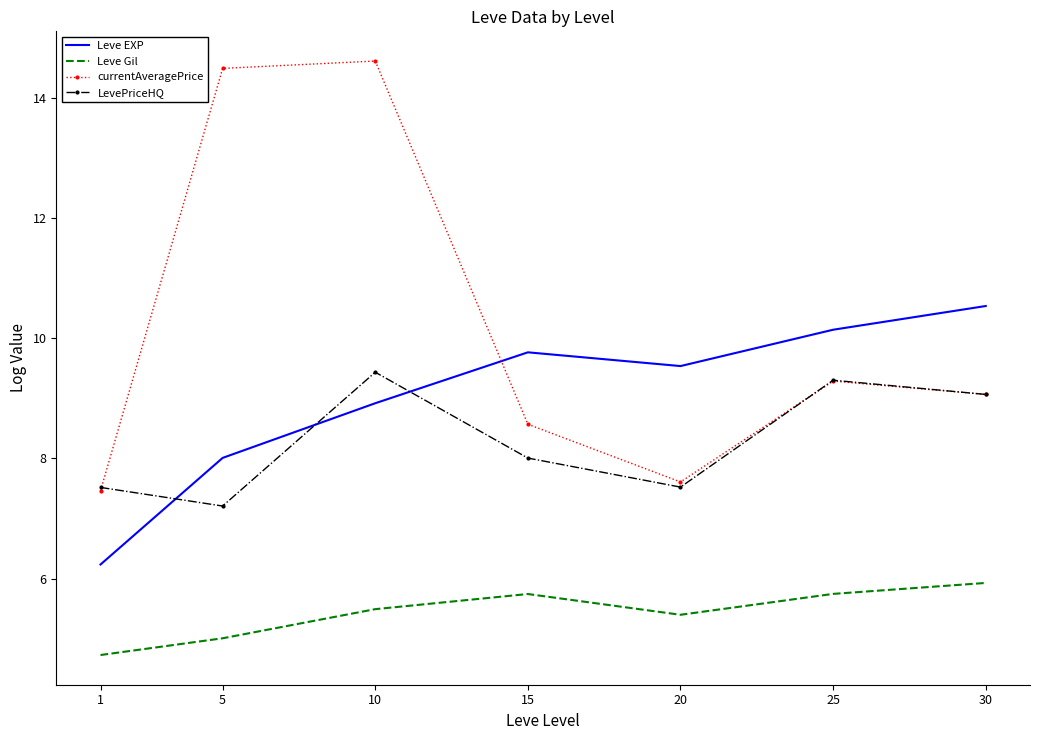

Where do LevePriceHQ and Leve EXP first cross each other?

1 and 5